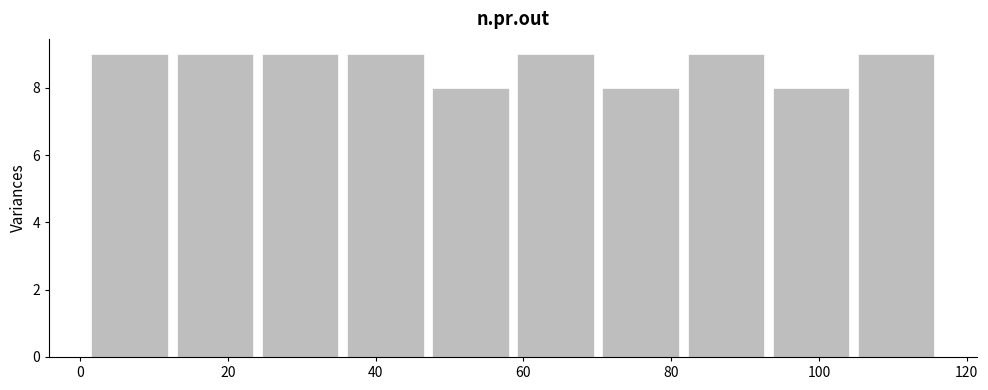

Reading left to right, transcribe this chart: for each bar, give the range it covers on the x-axis and its height. Neither the bar edges nor the heights are printed on the chart, so give them approximately, as read against the axes.

2 to 14: 9
14 to 24: 9
24 to 36: 9
36 to 48: 9
48 to 60: 8
60 to 70: 9
70 to 82: 8
82 to 94: 9
94 to 106: 8
106 to 116: 9